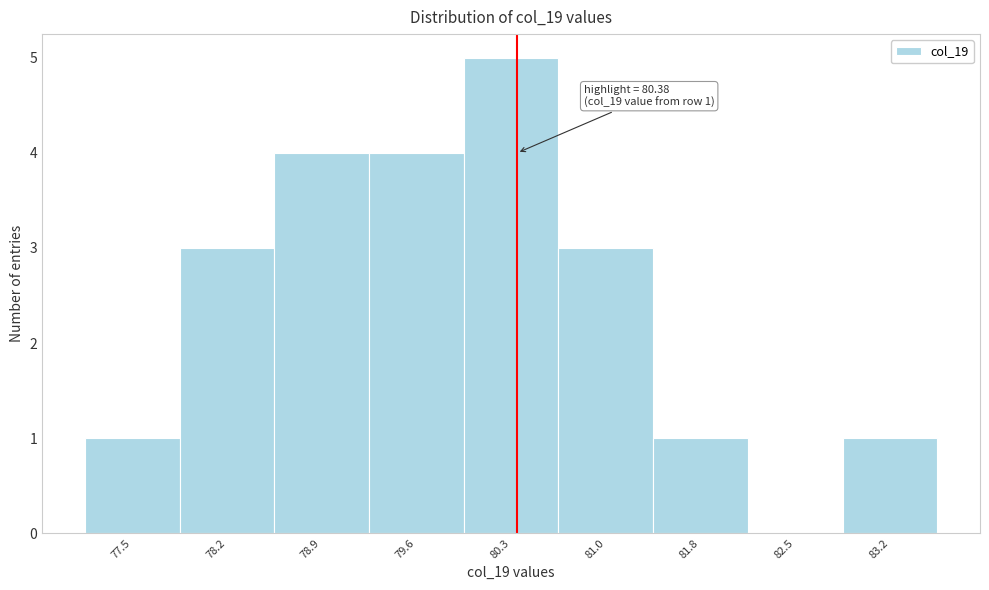

Over which range of the x-axis is the bar tallest?

79.98 to 80.69